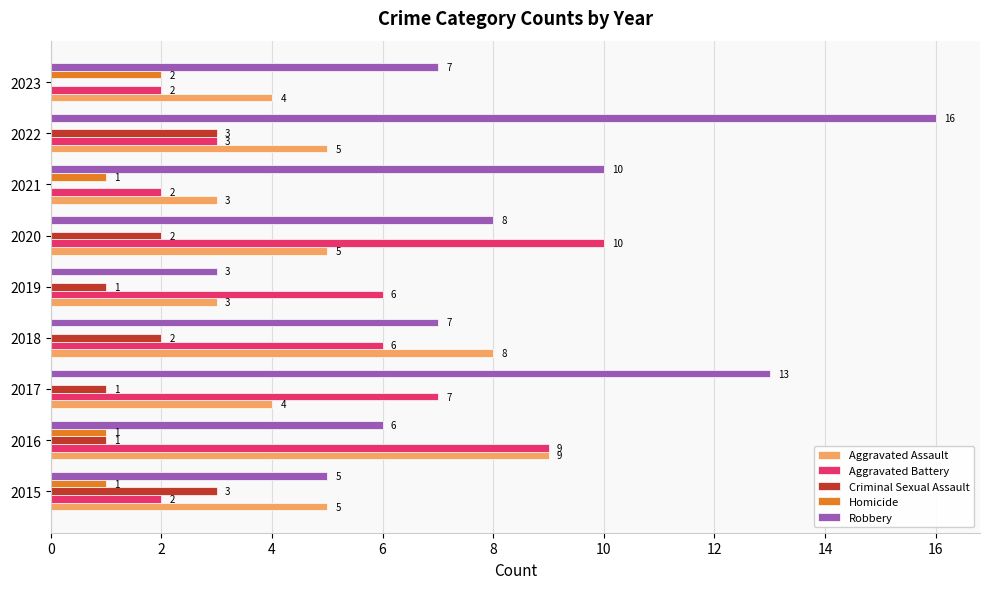

What is the average value of the Robbery series?

8